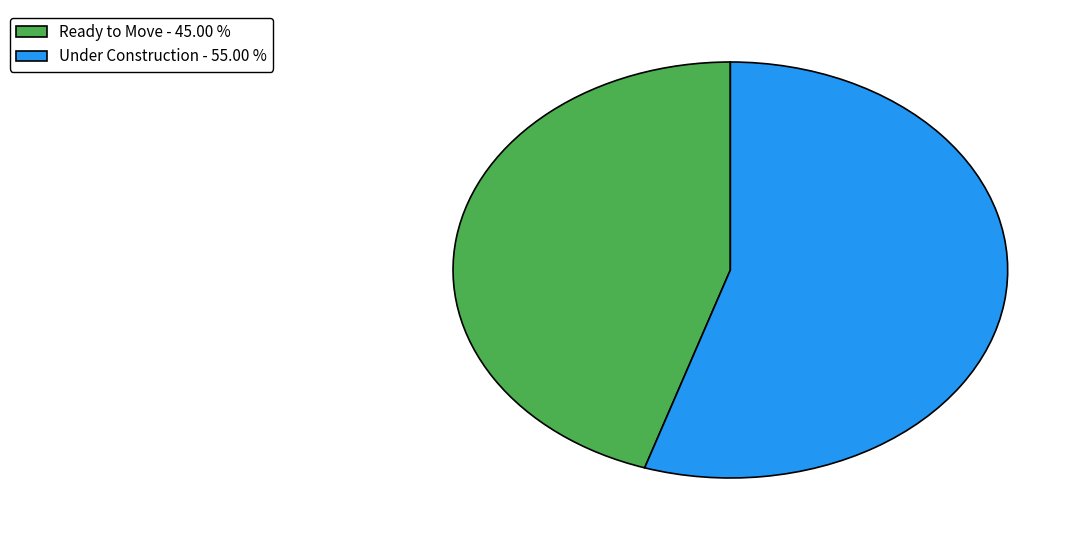

What is the largest slice in the pie chart?

Under Construction